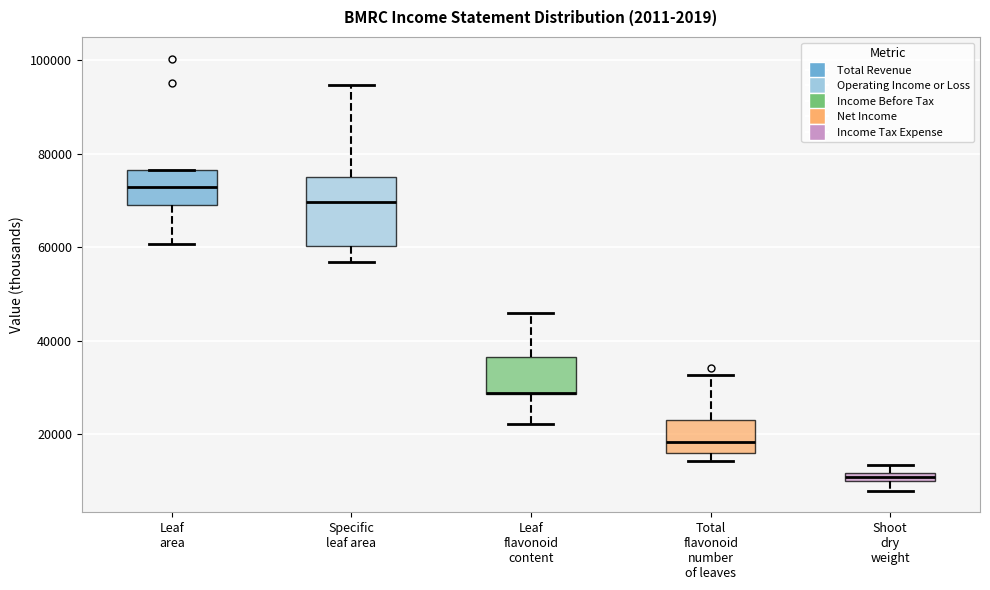

Comparing the boxes themselves (not the whiskers), which one is the tallest?

Specific leaf area